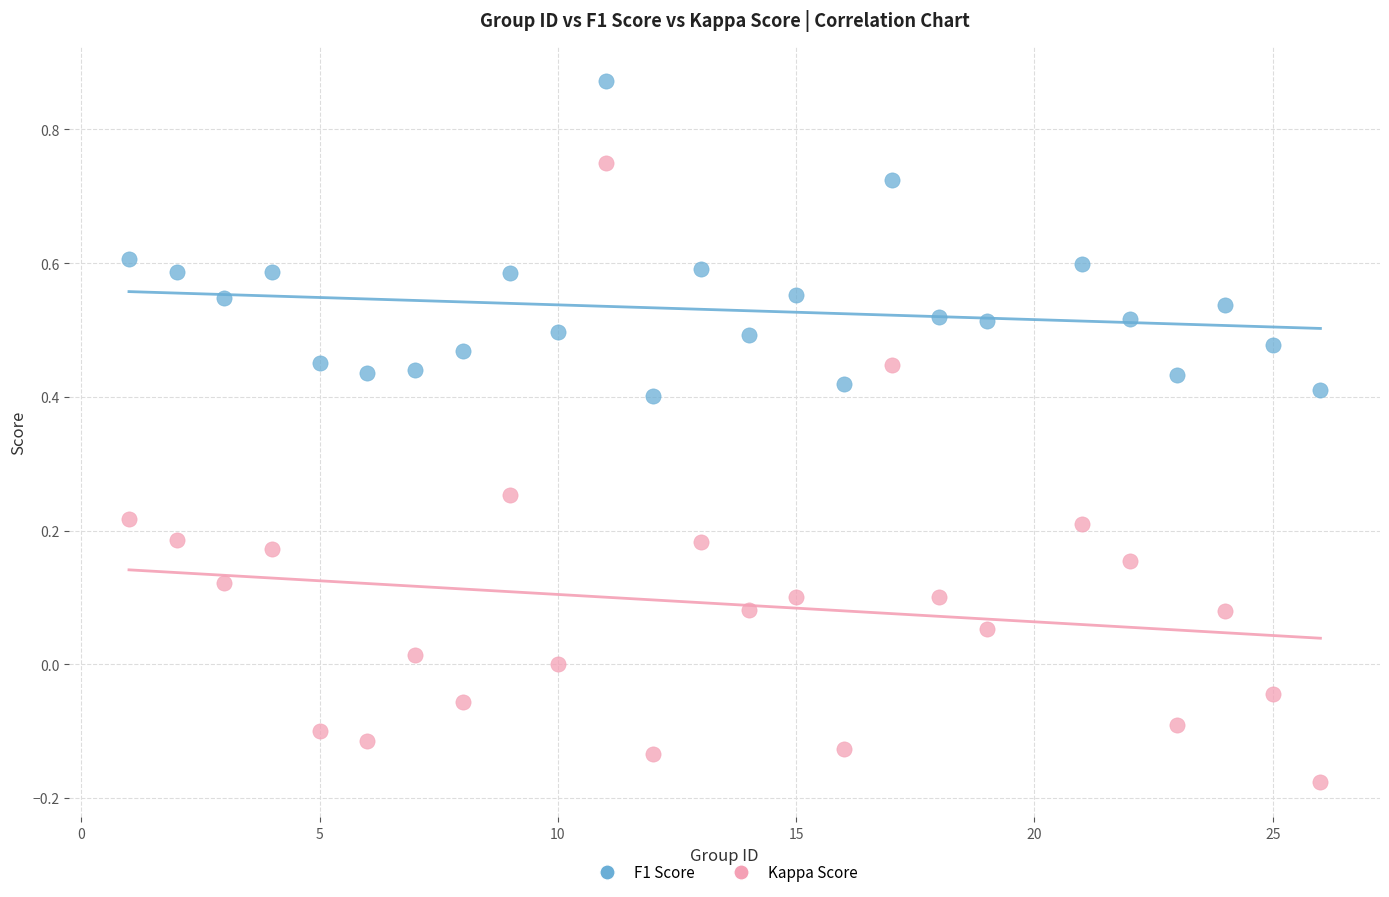

Across all data points, what is the range of Y values (max minus min)?

1.0